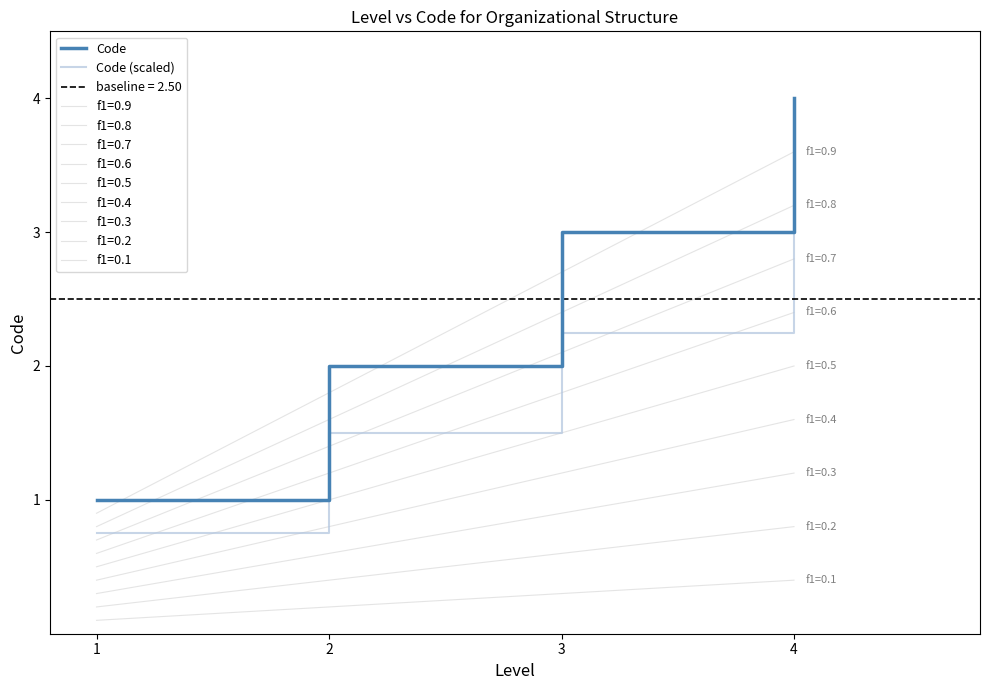

At which label does Code (scaled) first exceed 2?

3